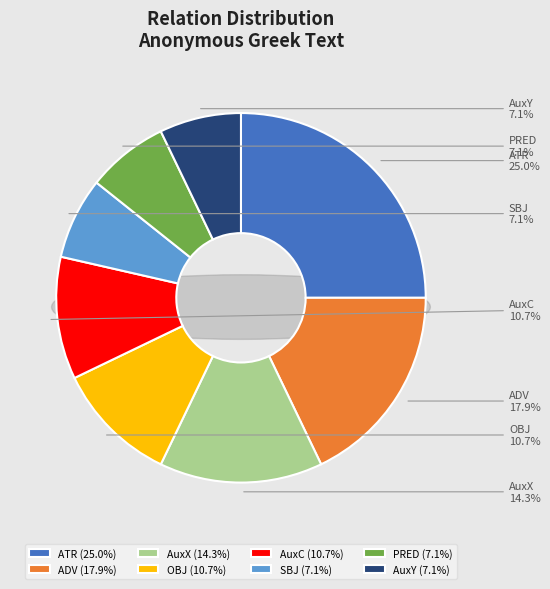

Is AuxY the majority of the pie?

No